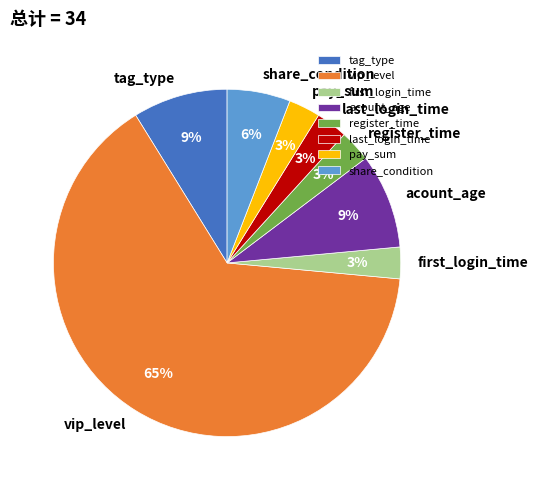

Between share_condition and acount_age, which is larger?

acount_age